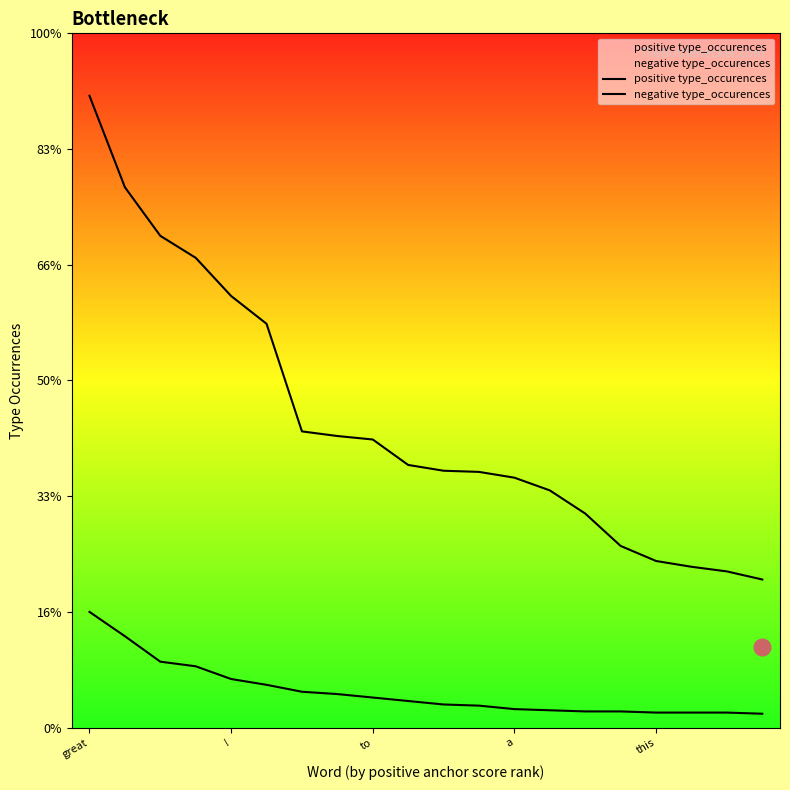

True or false: positive type_occurences and negative type_occurences cross at least once.

False